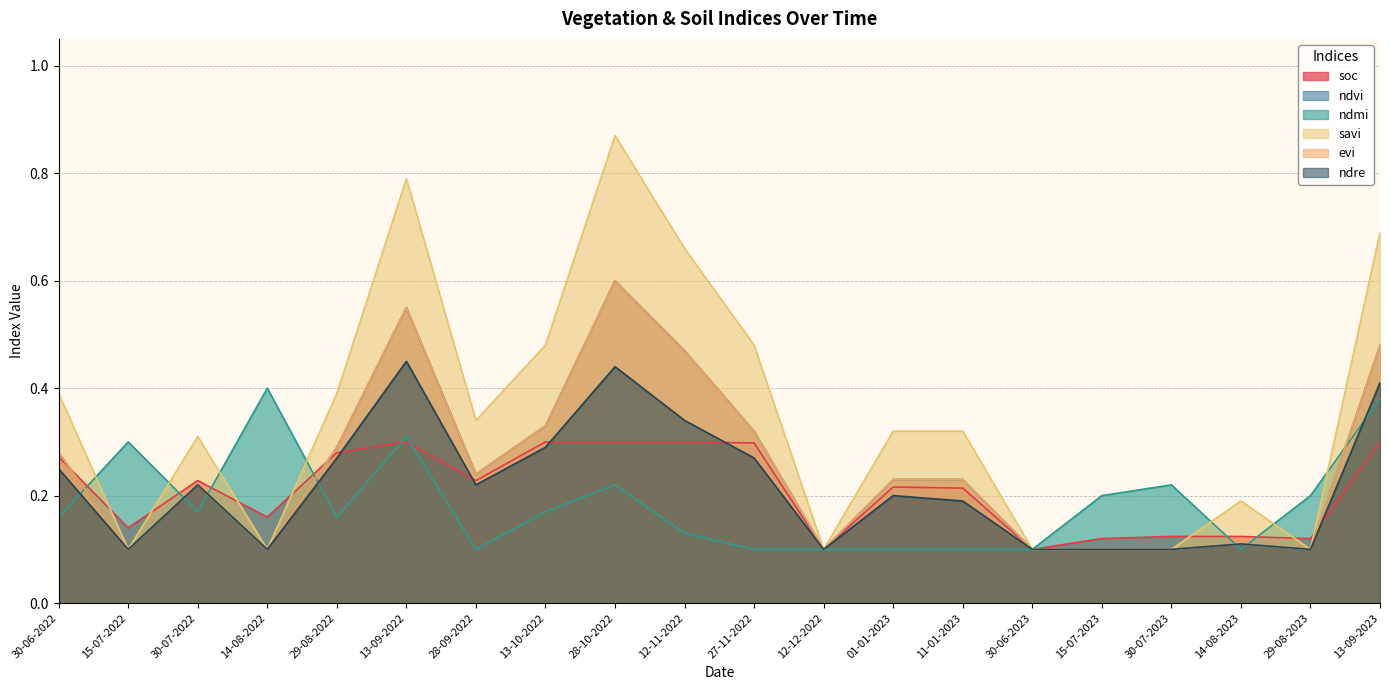

True or false: soc has more than 1 interior local peaks.

True